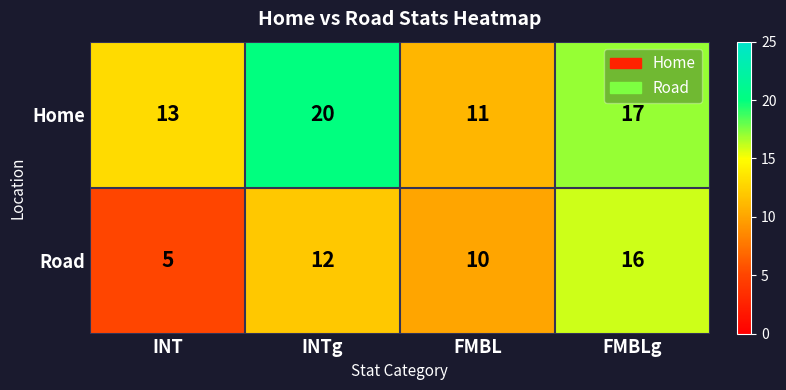

Reading left to right, list all the values displayed in this chart.

Home: INT=13	INTg=20	FMBL=11	FMBLg=17
Road: INT=5	INTg=12	FMBL=10	FMBLg=16